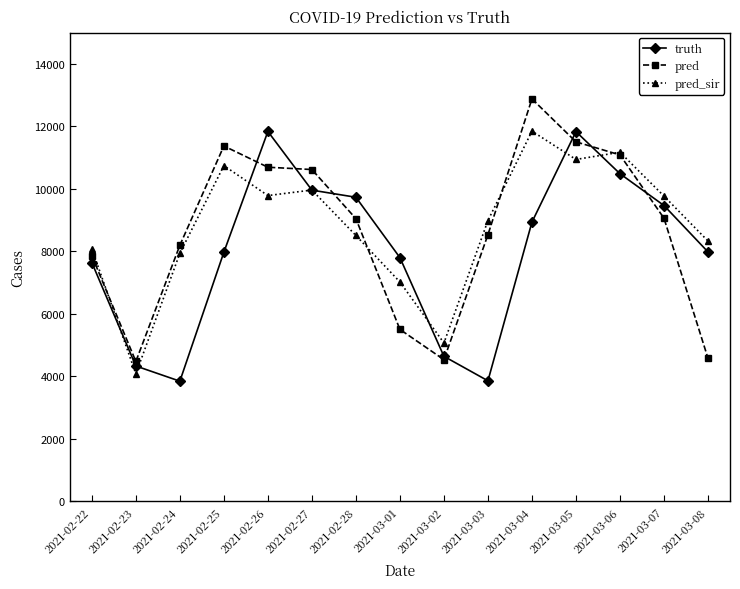

The truth series shows 6308.6 at 2021-03-03. True or false?

False